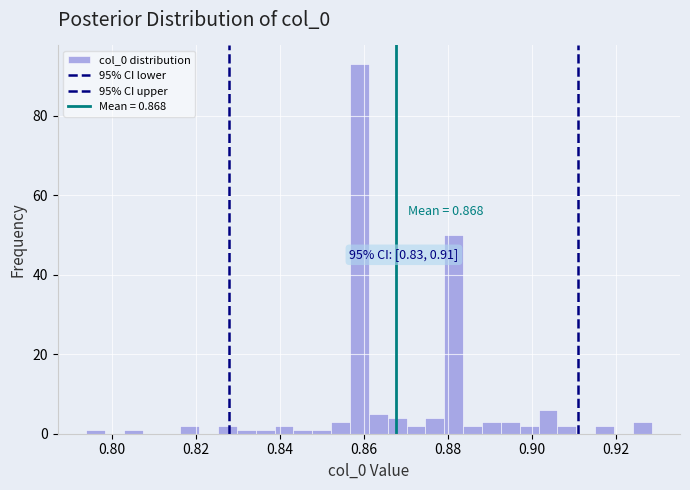

Read against the x-axis, roughly where is the centre of the tallest bar?

0.858